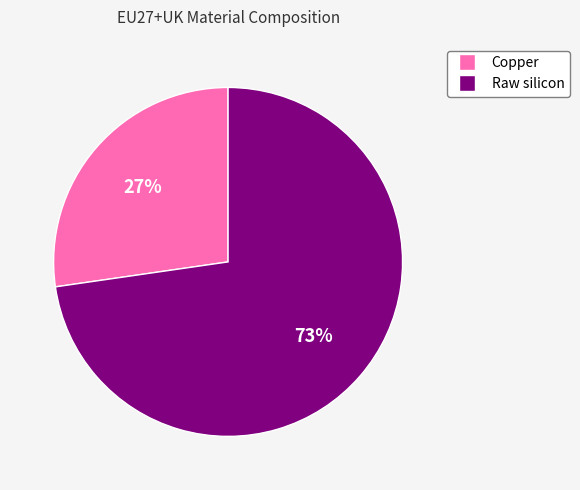

Which slice is the smallest?

Copper